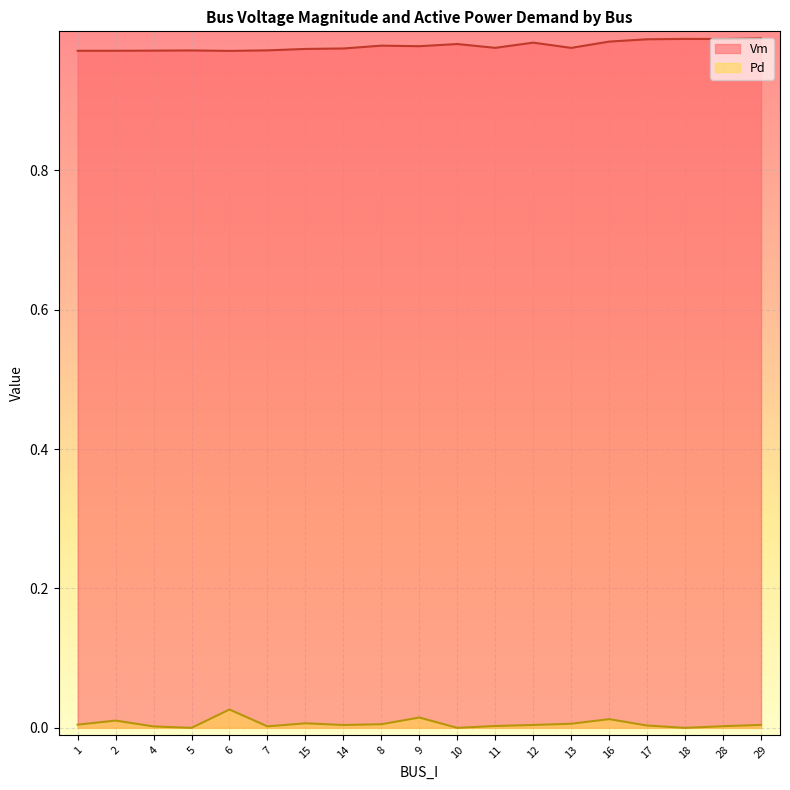

Rank the categories by Pd value from highest to lowest.

6, 9, 16, 2, 15, 13, 8, 1, 29, 12, 14, 17, 11, 28, 7, 4, 5, 10, 18